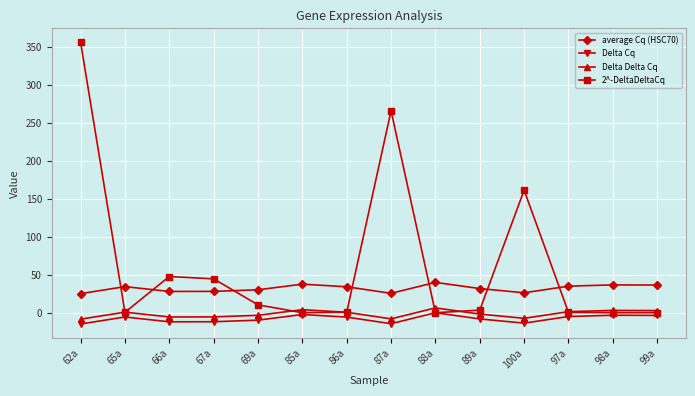

What is the total value across all series at 85a?

39.4